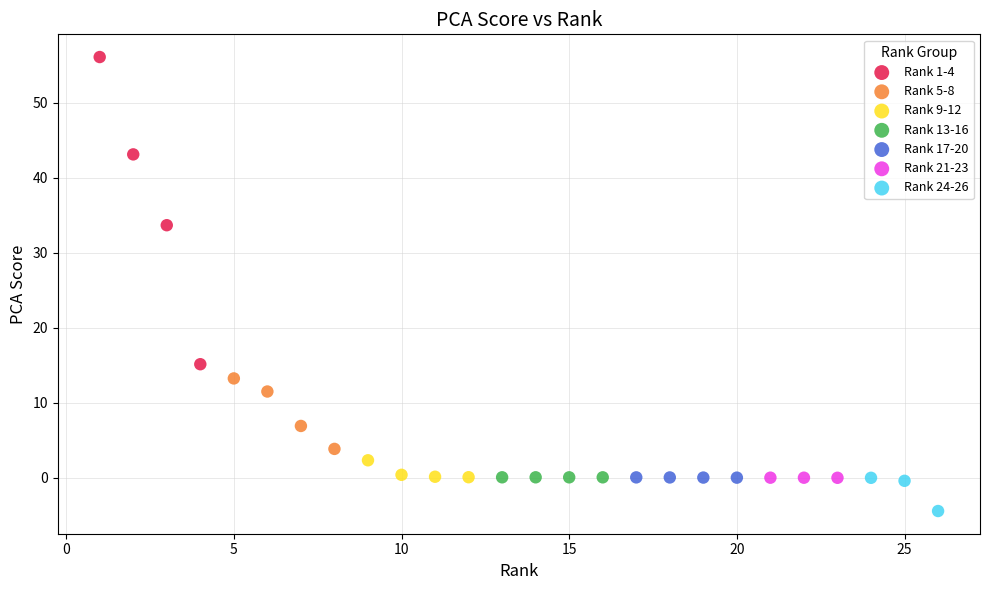

Which series contains the lowest Y value?

Rank 24-26